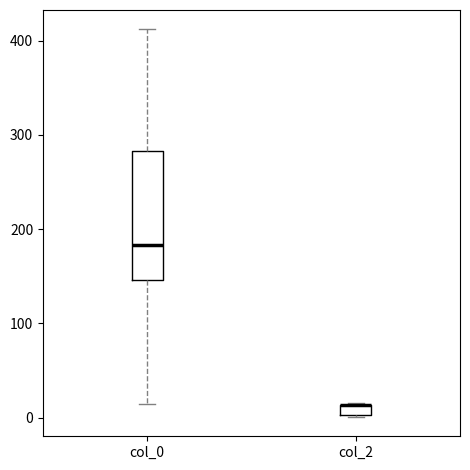

Comparing the boxes themselves (not the whiskers), which one is the tallest?

col_0